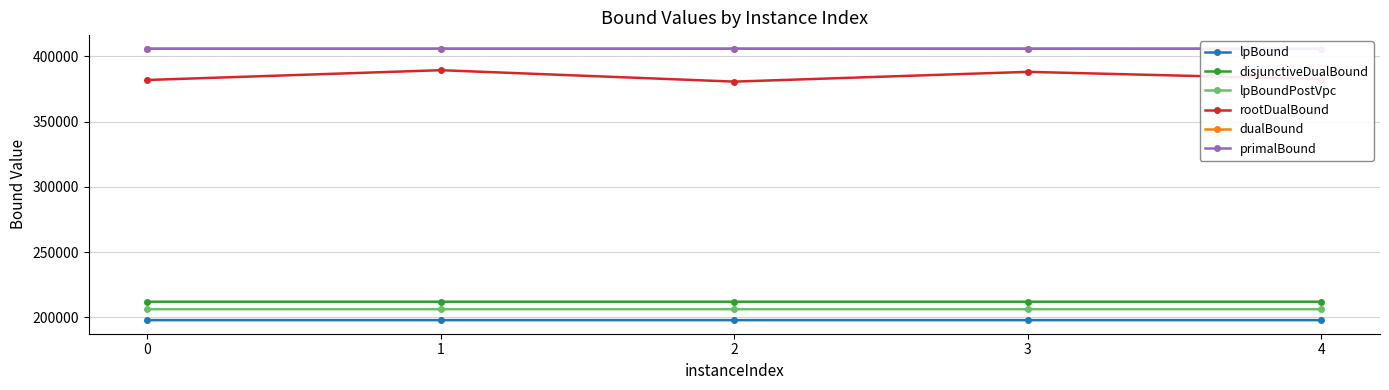

Rank the categories by dualBound value from lowest to highest.

4, 0, 1, 2, 3